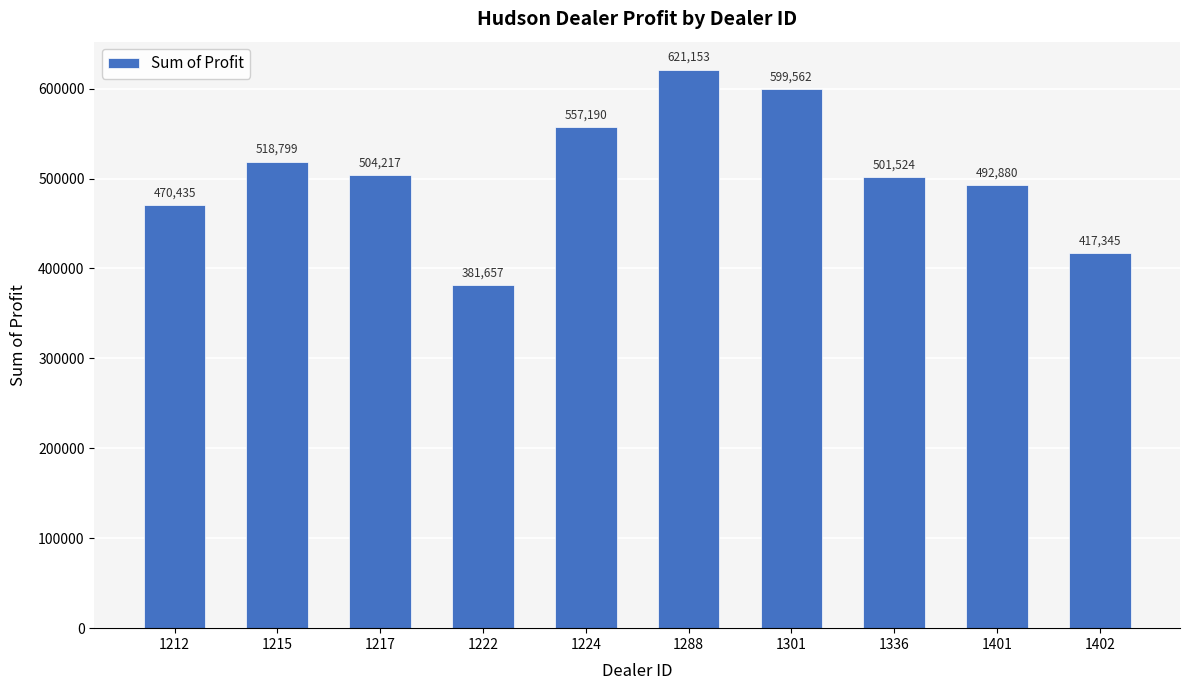

What is the sum of the values at 1301 and 1217?

1103779.0